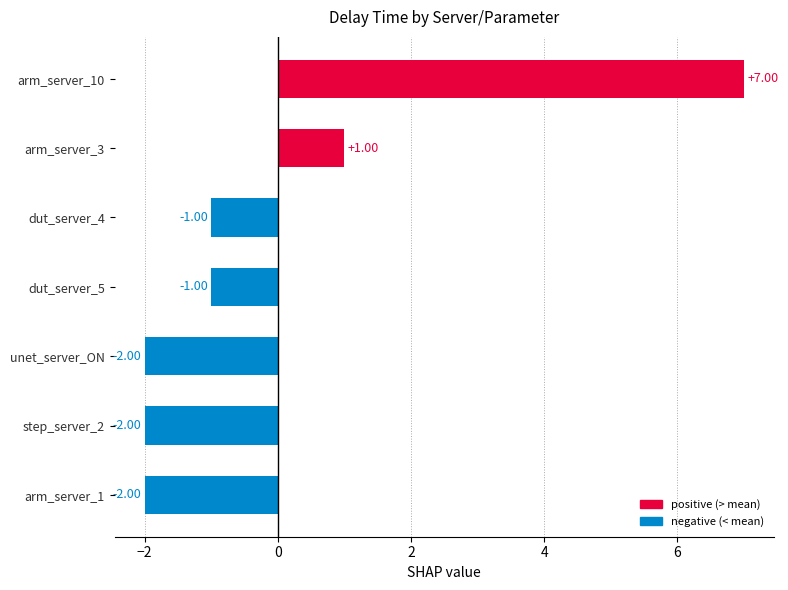

Does the chart contain stacked bars?

No